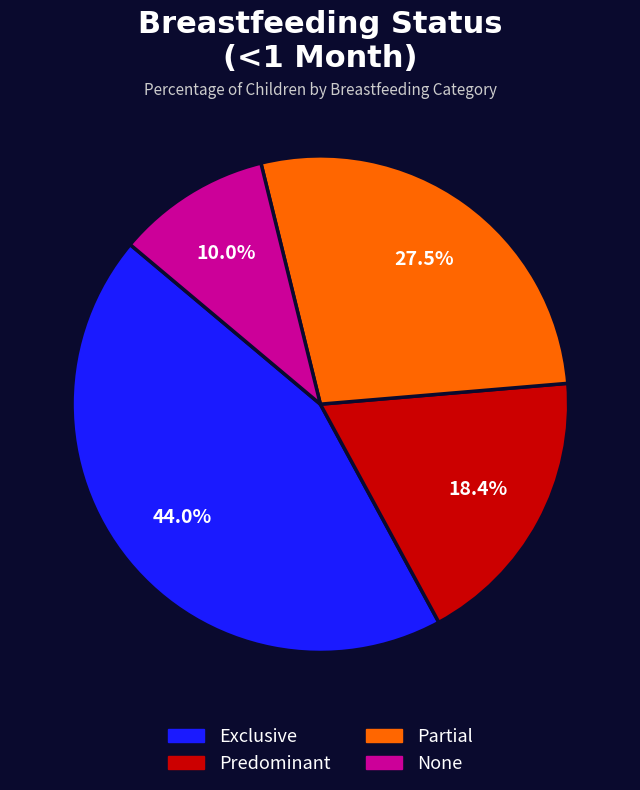

Rank the categories by value from highest to lowest.

Exclusive, Partial, Predominant, None